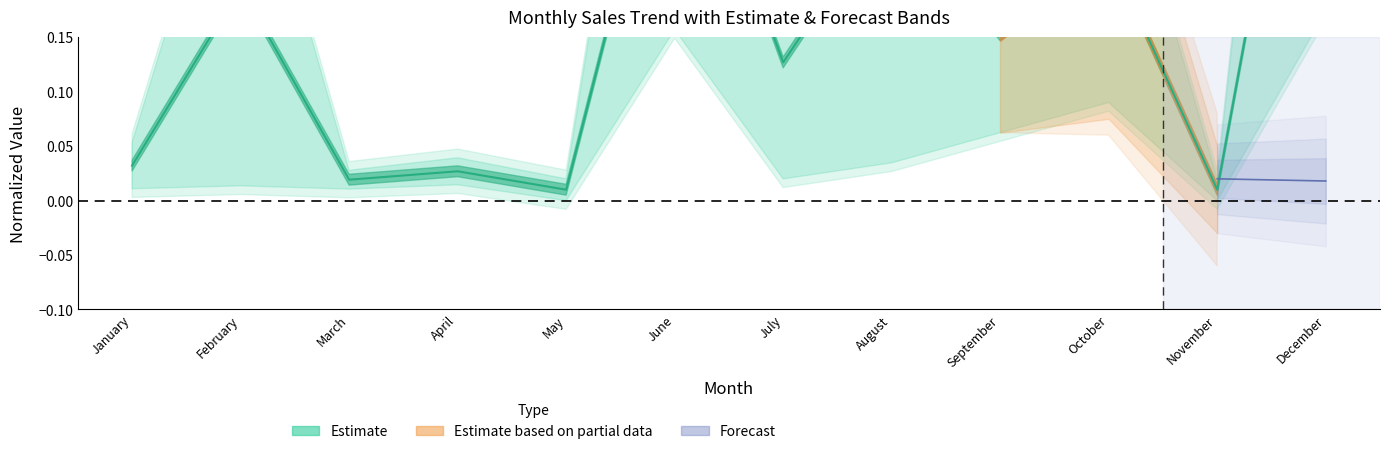

List the labels in order of value, smallest first.

May, November, March, April, January, July, September, February, October, August, June, December